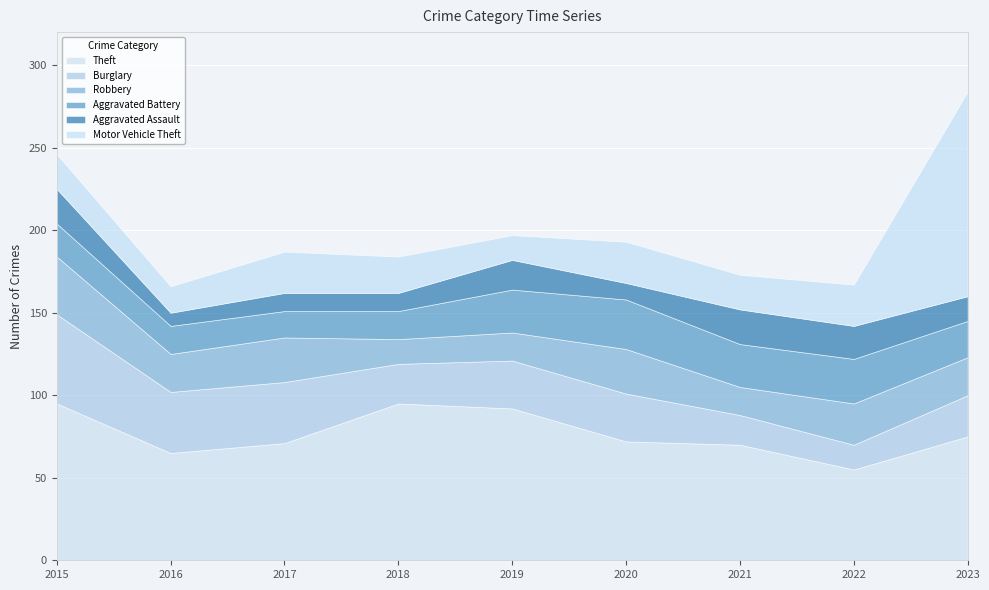

Reading left to right, extract all data points from this chart.

Theft: 95	65	71	95	92	72	70	55	75
Burglary: 54	37	37	24	29	29	18	15	25
Robbery: 35	23	27	15	17	27	17	25	23
Aggravated Battery: 20	17	16	17	26	30	26	27	22
Aggravated Assault: 21	8	11	11	18	10	21	20	15
Motor Vehicle Theft: 21	16	25	22	15	25	21	25	124